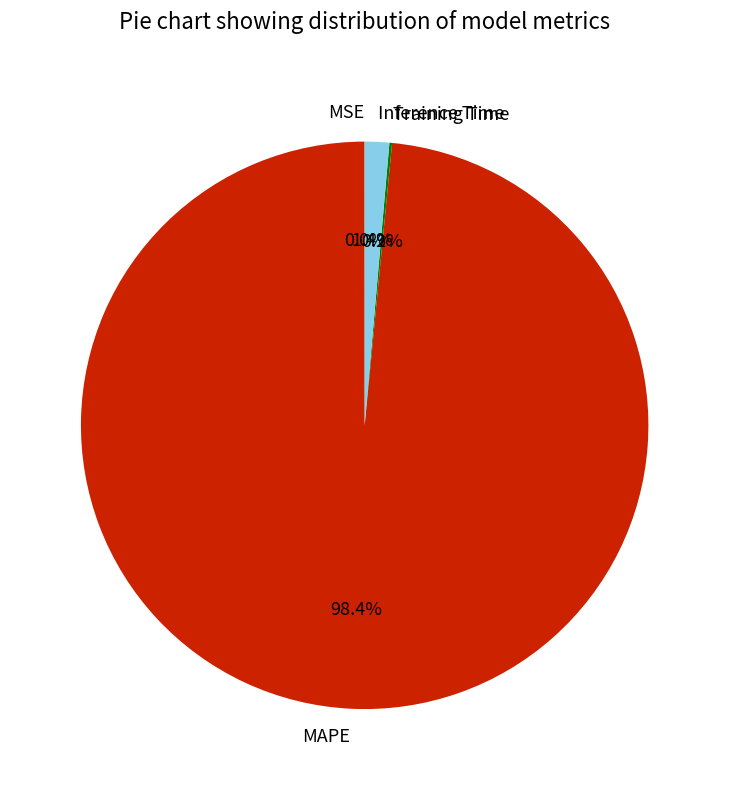

Which slice represents more than half of the pie?

MAPE